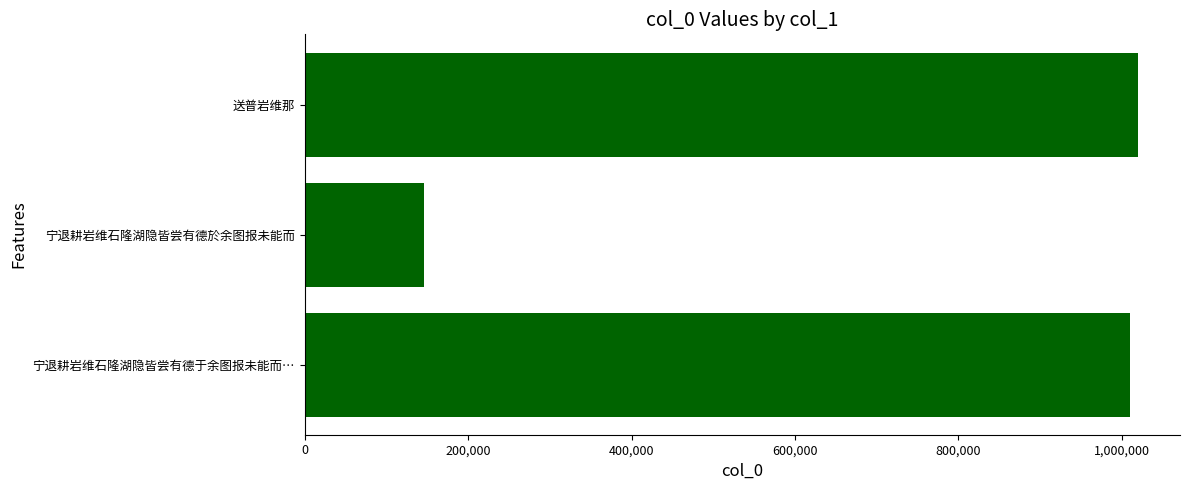

Which category has the lowest value across all series?

宁退耕岩维石隆湖隐皆尝有德於余图报未能而